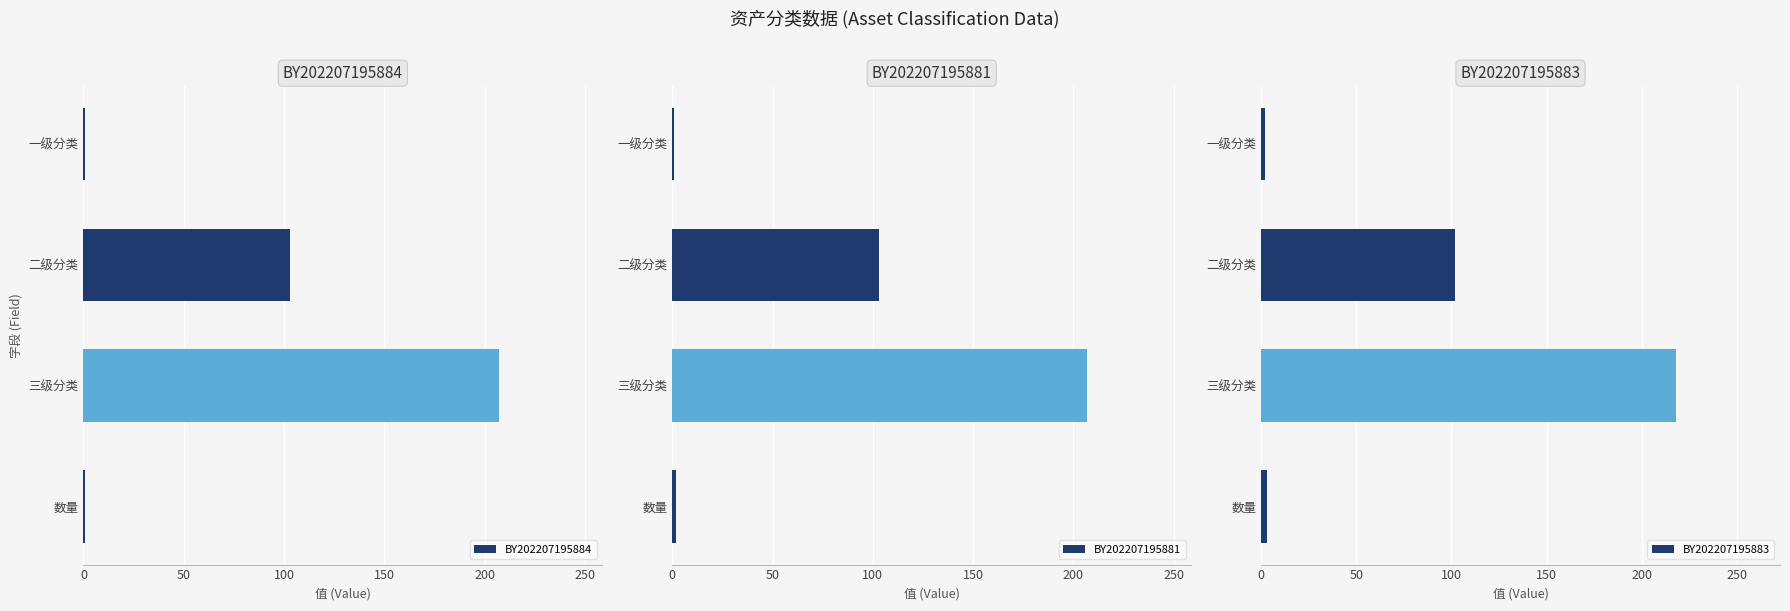

What is the sum of all BY202207195883 values?

325